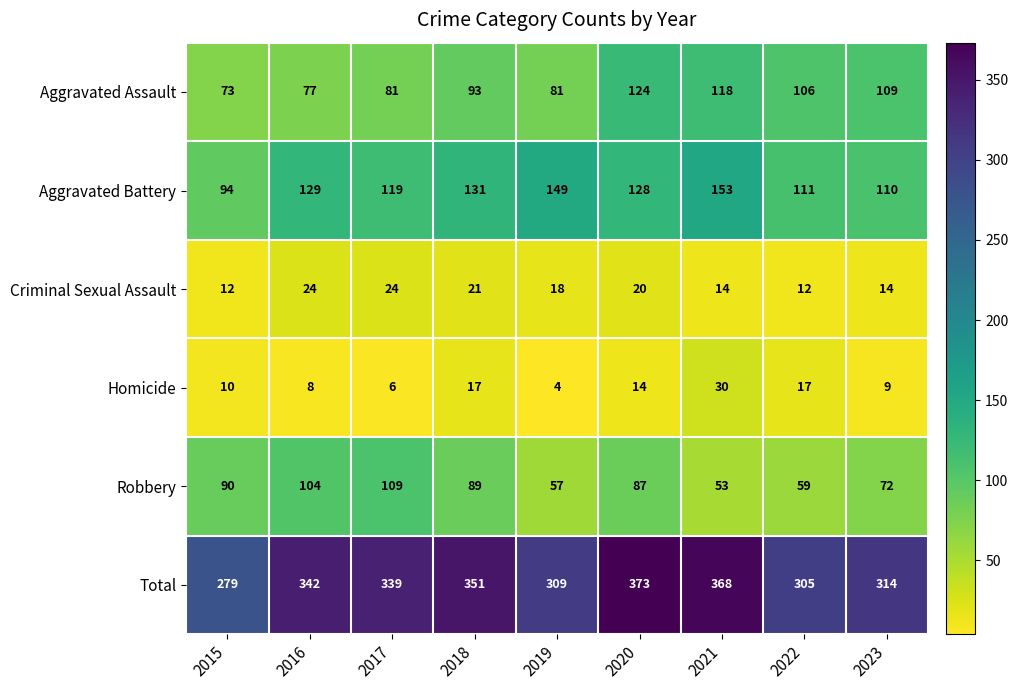

What is the average value of the Robbery series?

80